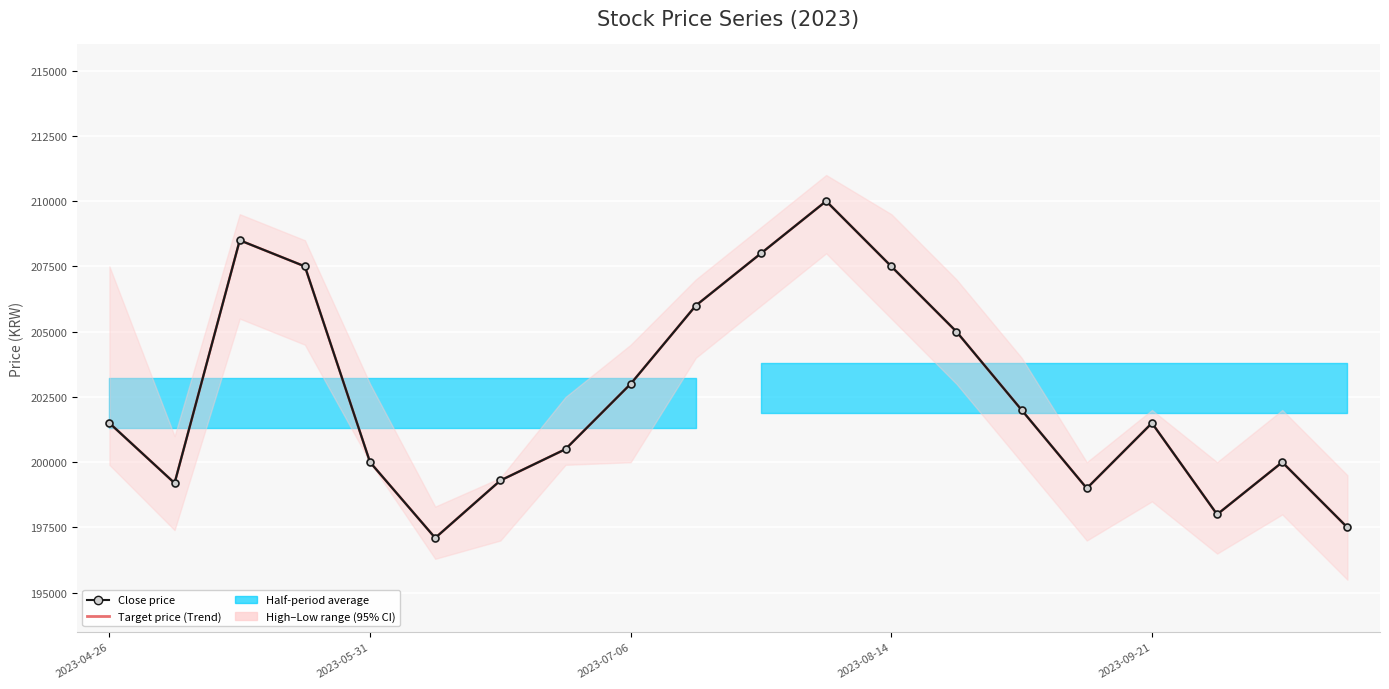

What is the greatest value displayed?

210000